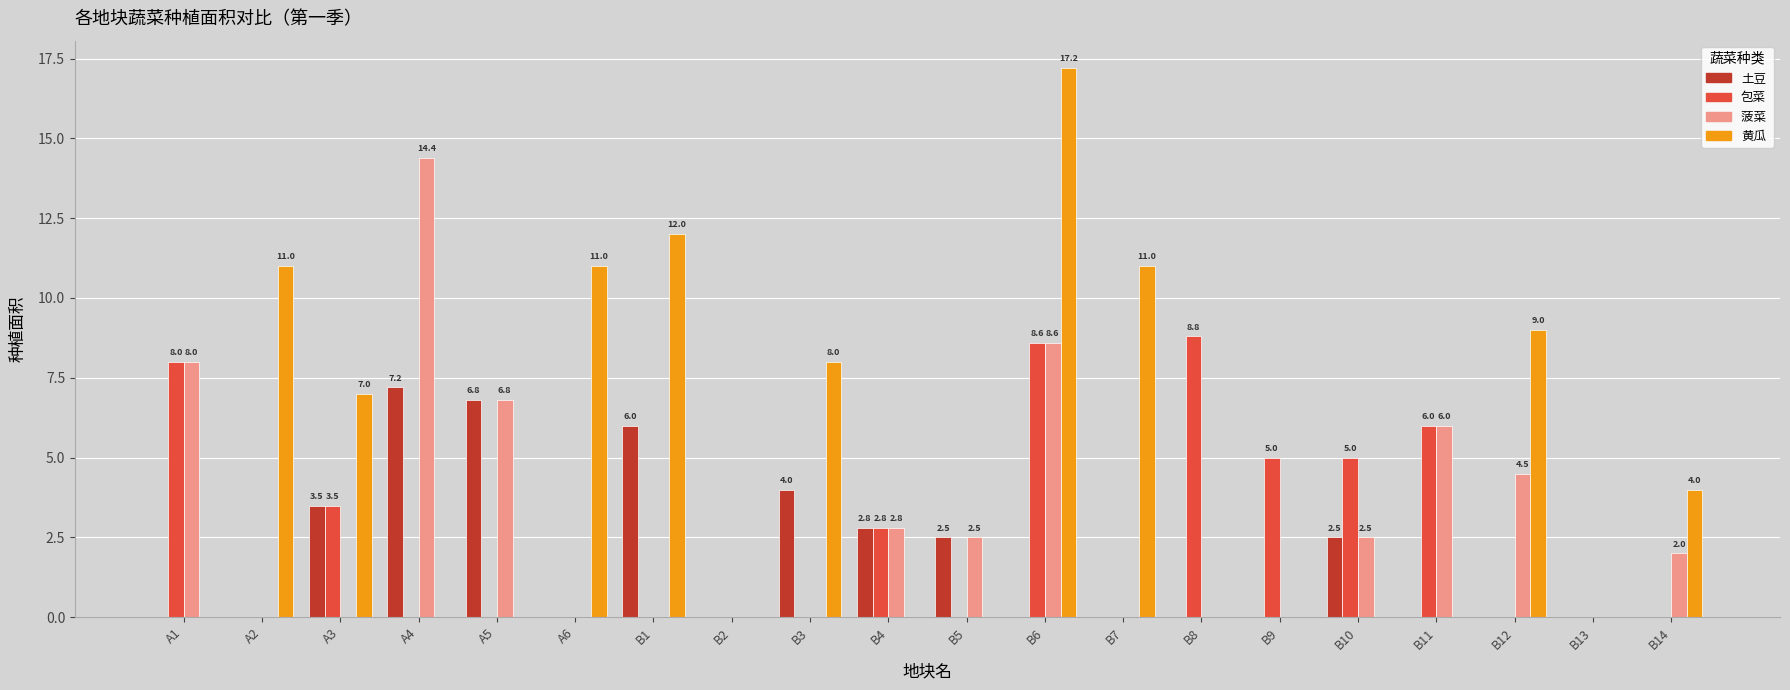

At which category is the sum across all series the highest?

B6